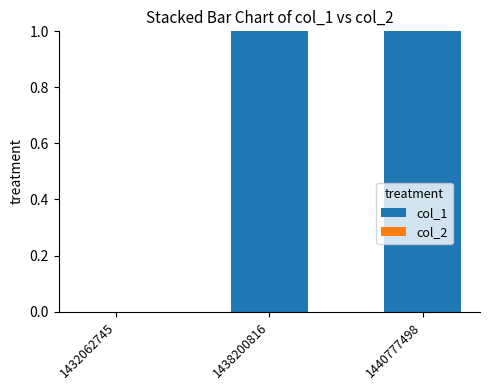

The chart shows a value of 1 at 1440777498. True or false?

True